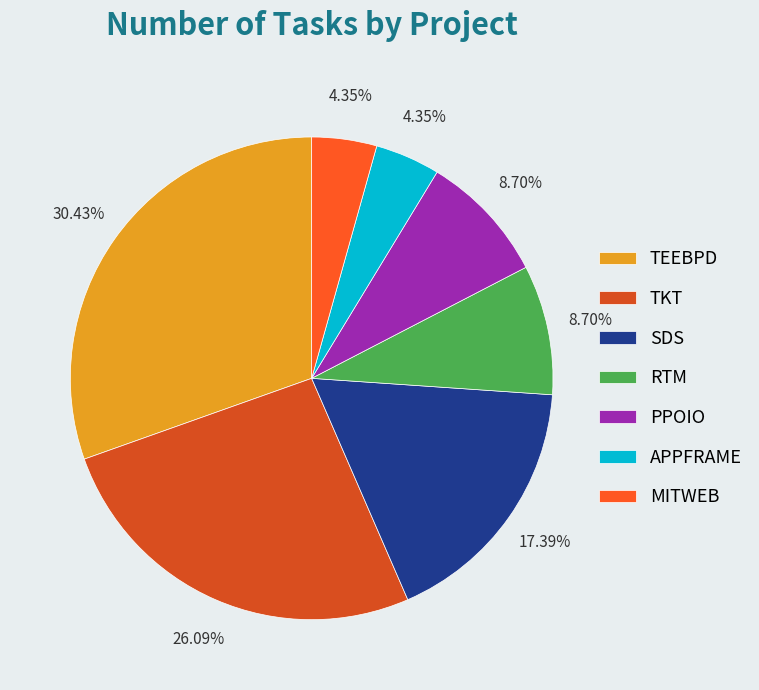

Rank the categories by value from lowest to highest.

APPFRAME, MITWEB, RTM, PPOIO, SDS, TKT, TEEBPD